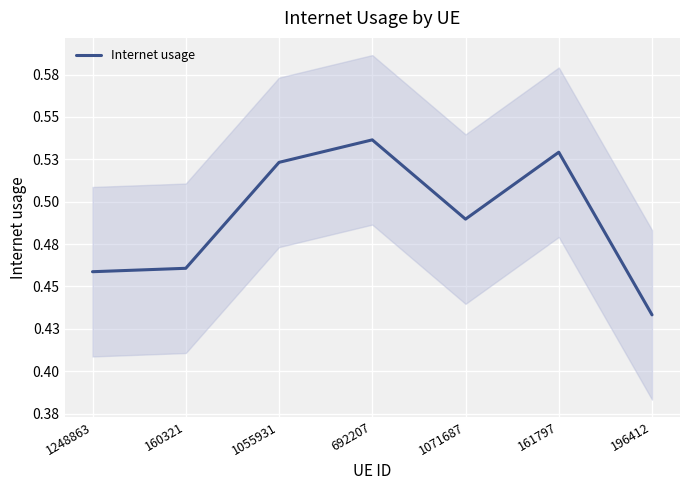

What is the approximate value at 692207?

0.5